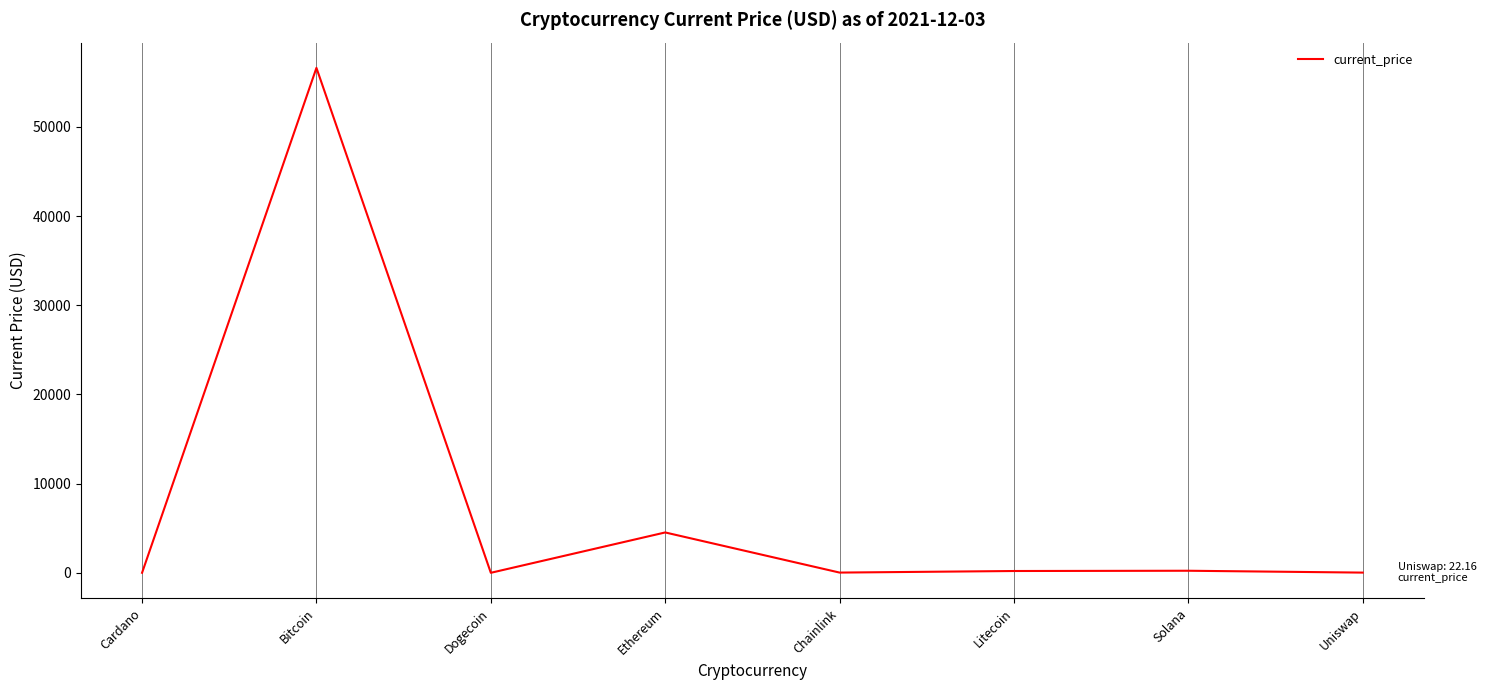

True or false: there are more than 2 points higher than both neighbors.

True